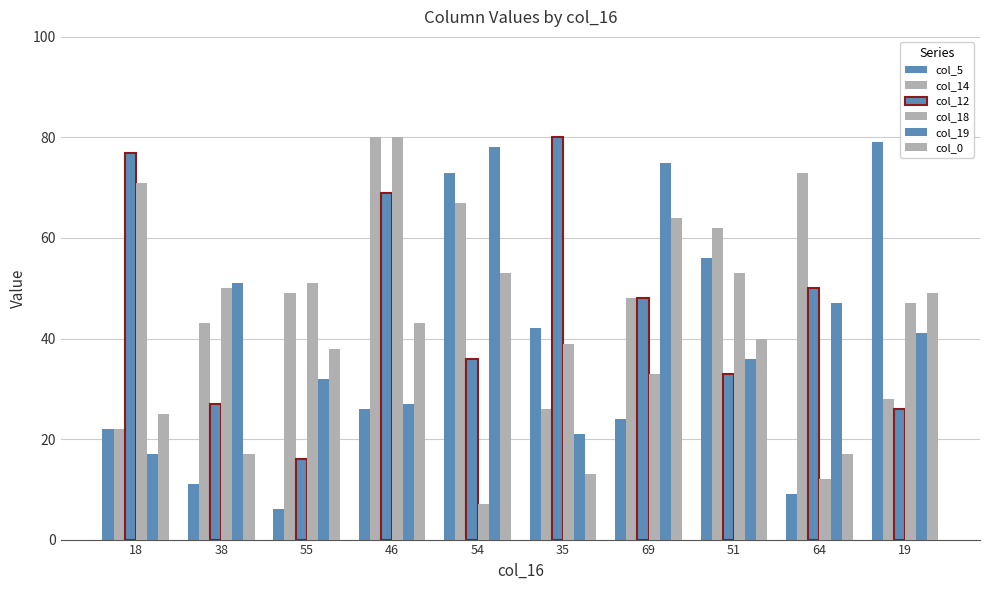

The col_14 series shows 128 at 64. True or false?

False